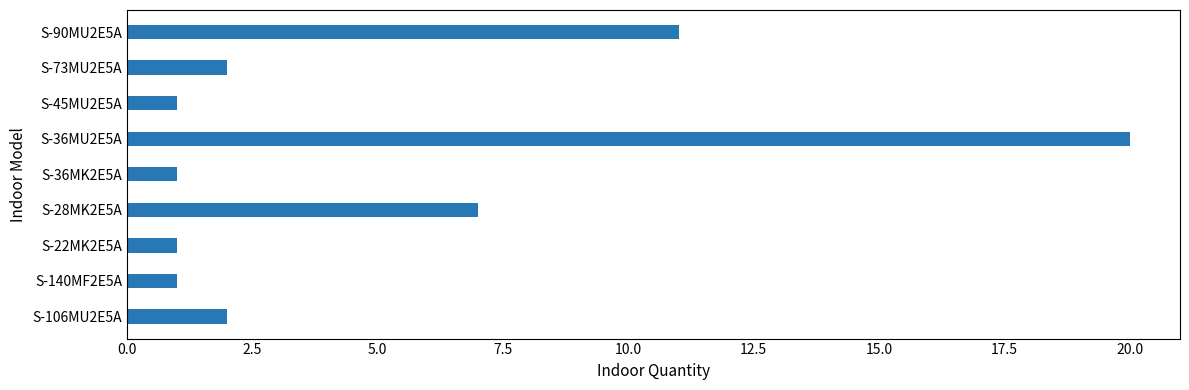

What is the maximum value shown in the chart?

20